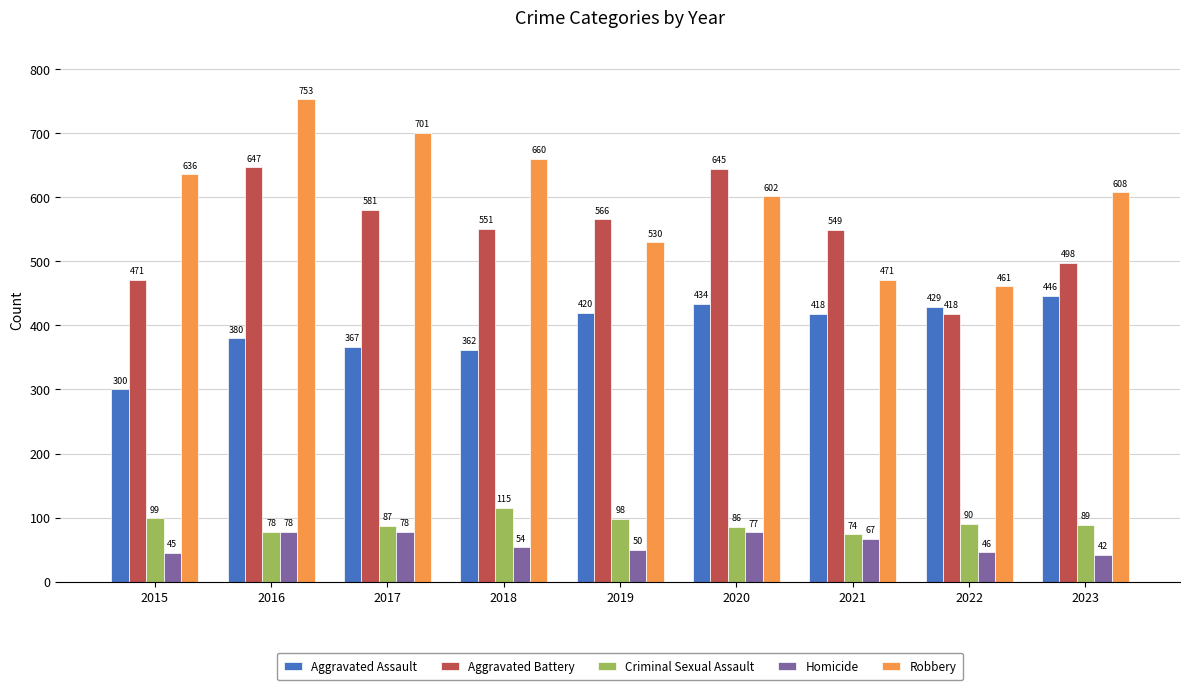

Which series has the widest spread of values?

Robbery